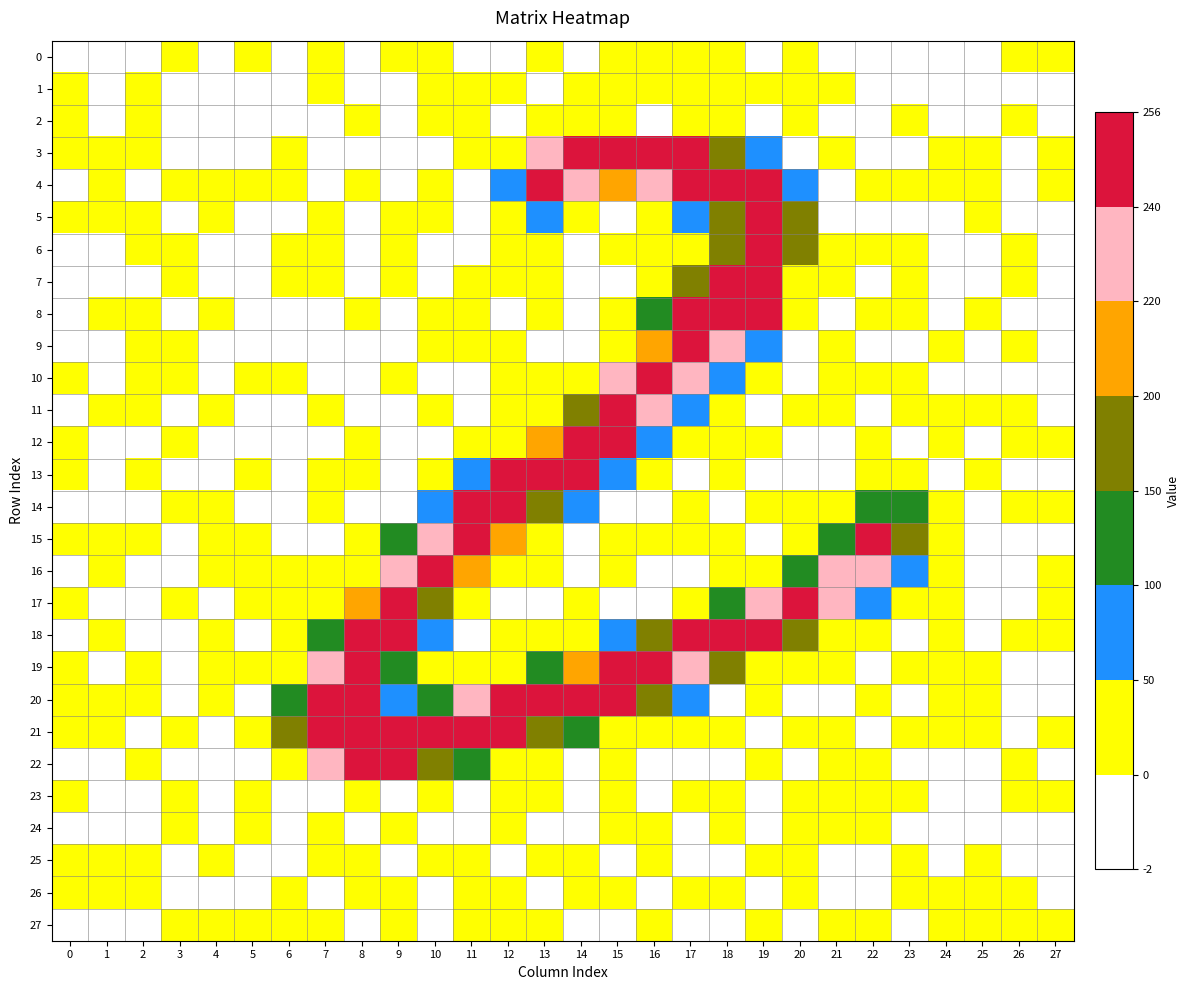

What is the maximum value shown in the chart?

255.6